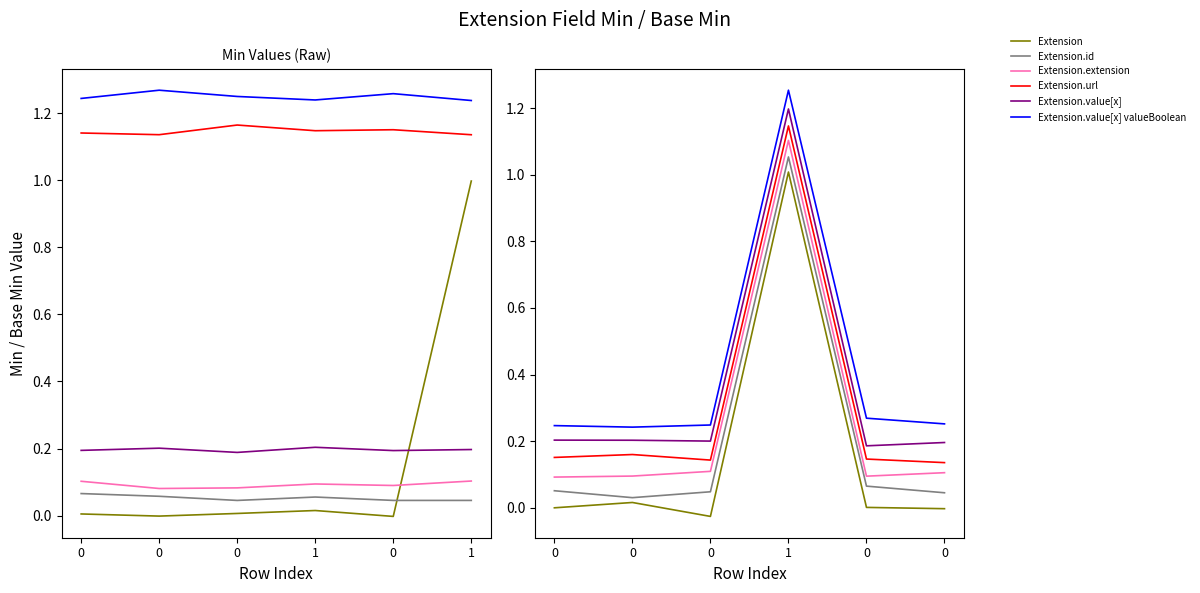

True or false: Extension.value[x] has more than 1 points higher than both neighbors.

False